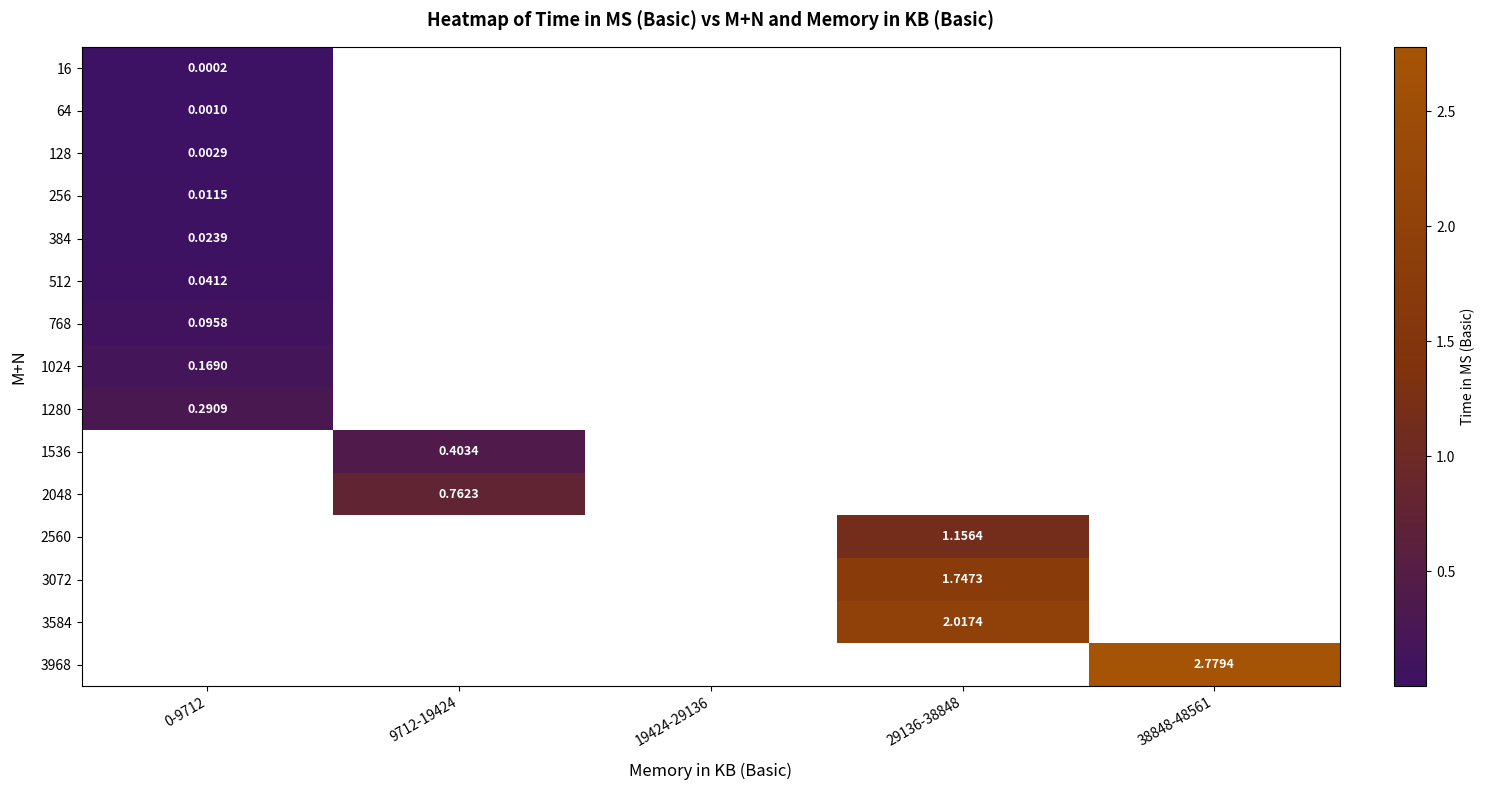

At which category does the chart reach its minimum across all series?

0-9712